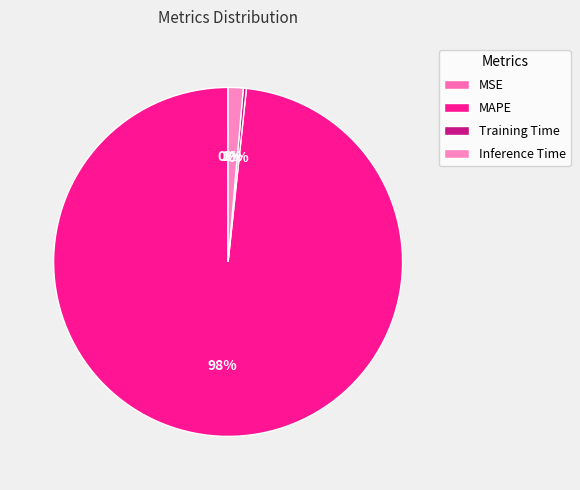

Which has a higher value, Training Time or MAPE?

MAPE